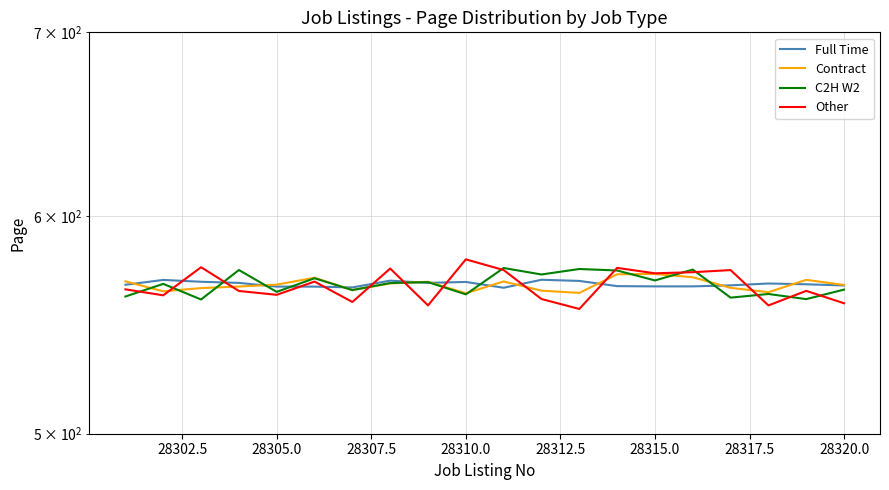

Which series has the largest total across all categories?

C2H W2